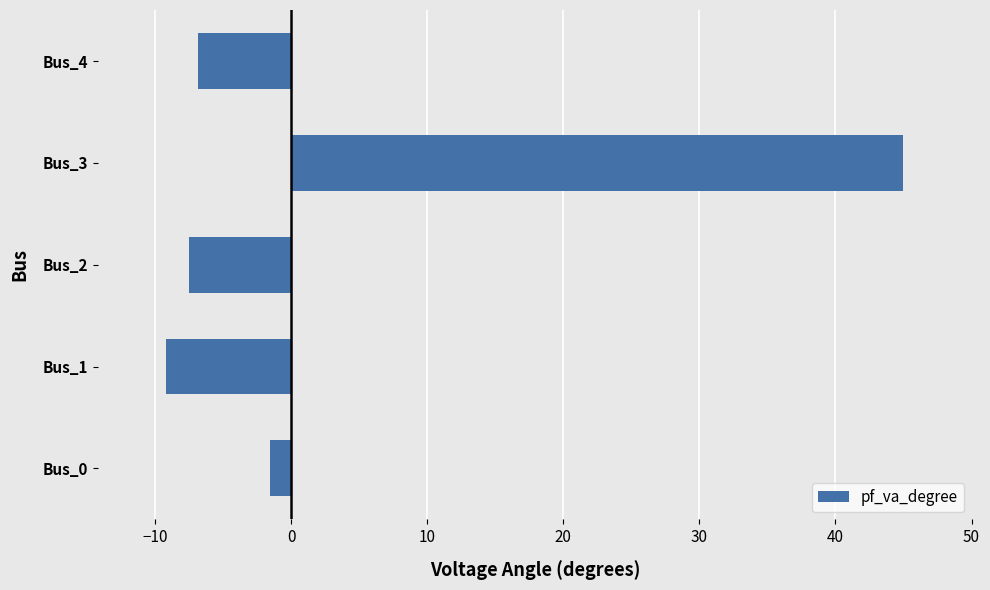

What is the sum of the values at Bus_4 and Bus_0?

-8.3